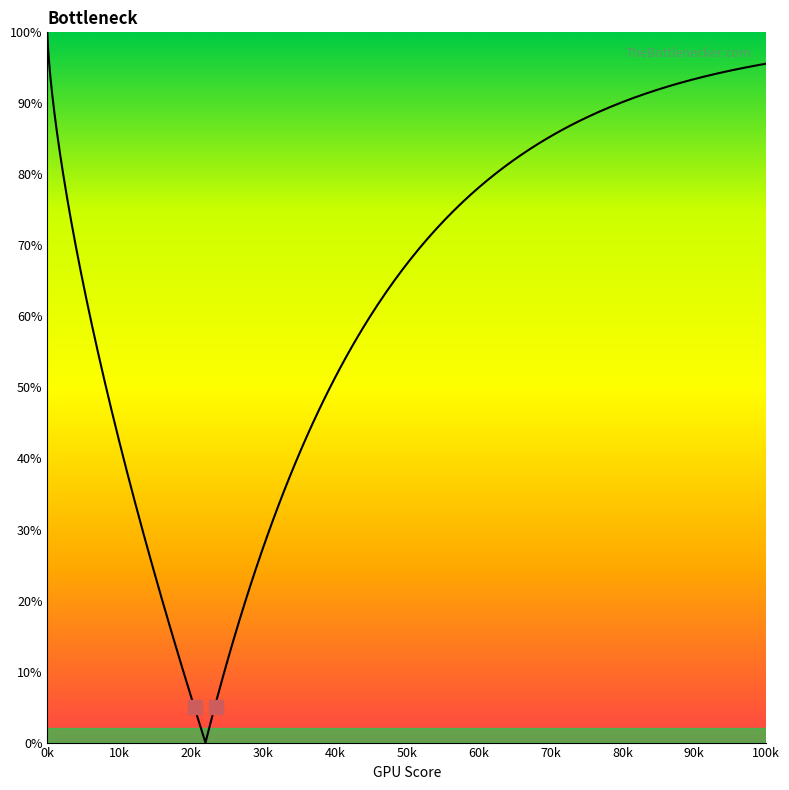

True or false: 1 and 0 intersect in this chart.

False